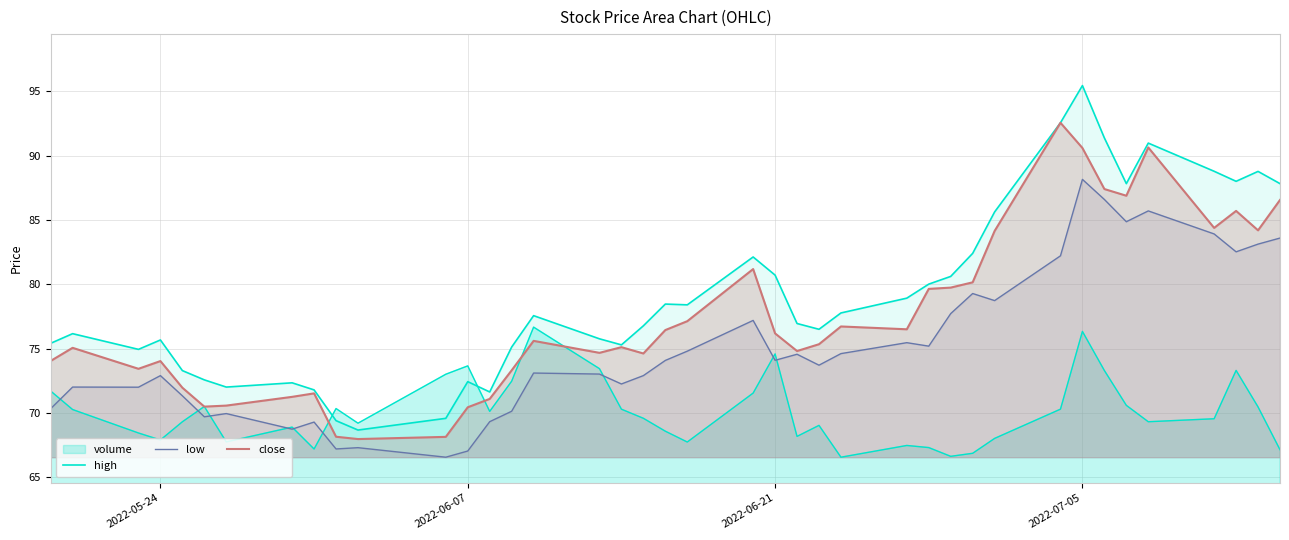

How many lines are shown in the chart?

4